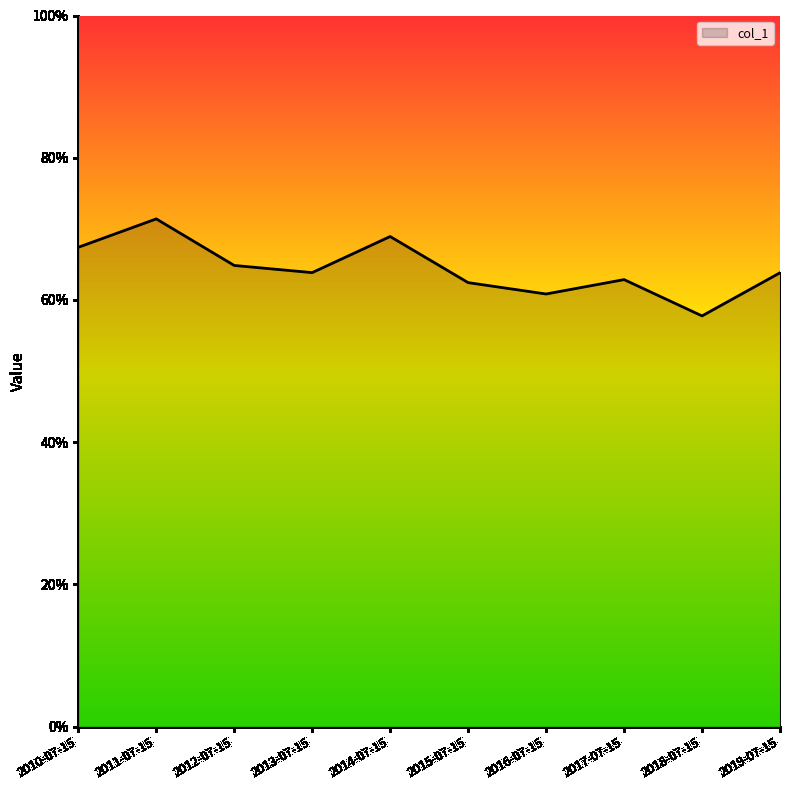

Is it true that the value at 2014-07-15 is 0.7?

True